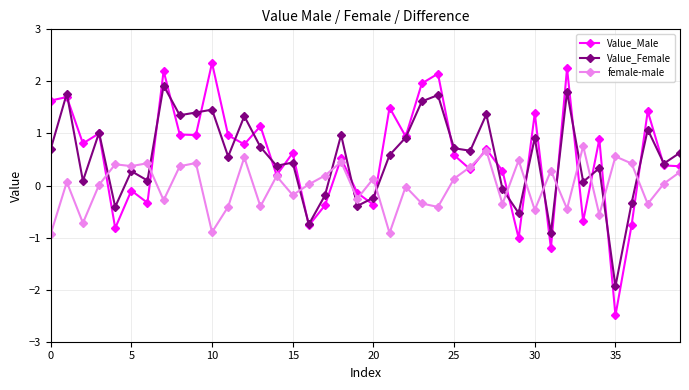

What is the greatest value displayed?

2.4